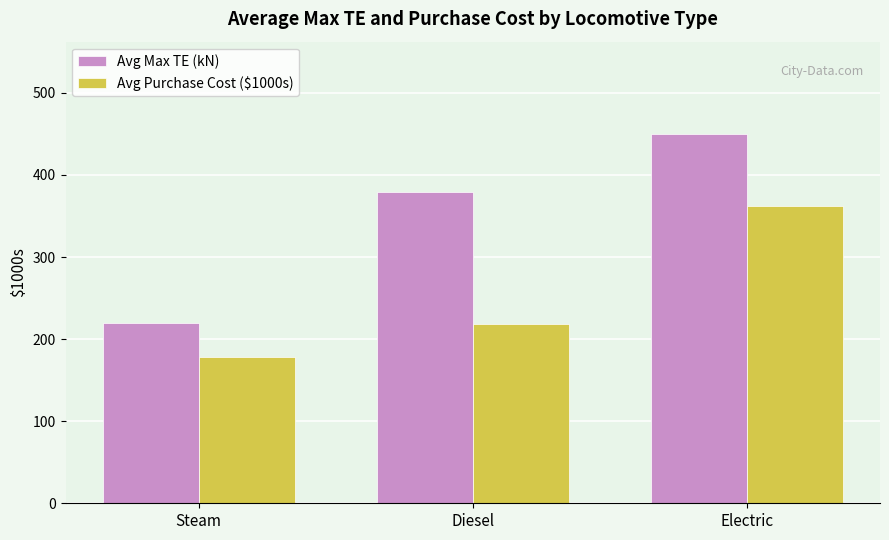

How many bars are there in each group?

2